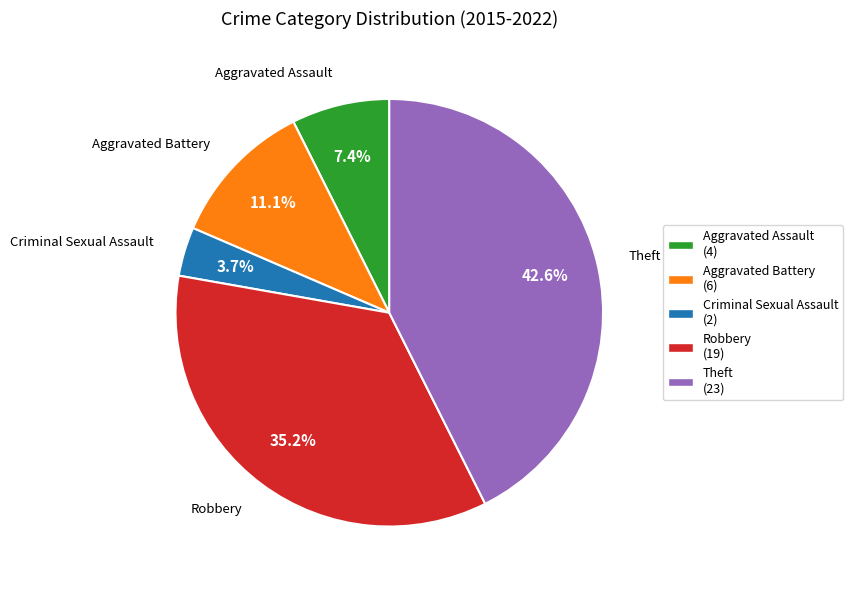

Between Theft (23) and Robbery (19), which is larger?

Theft (23)